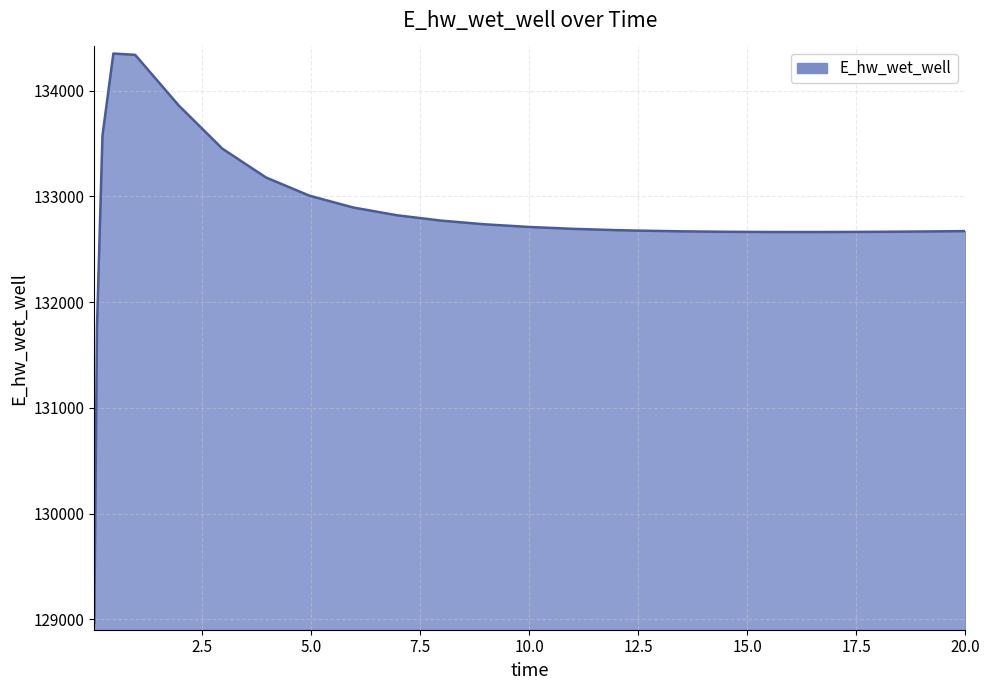

What is the minimum value shown in the chart?

128966.7